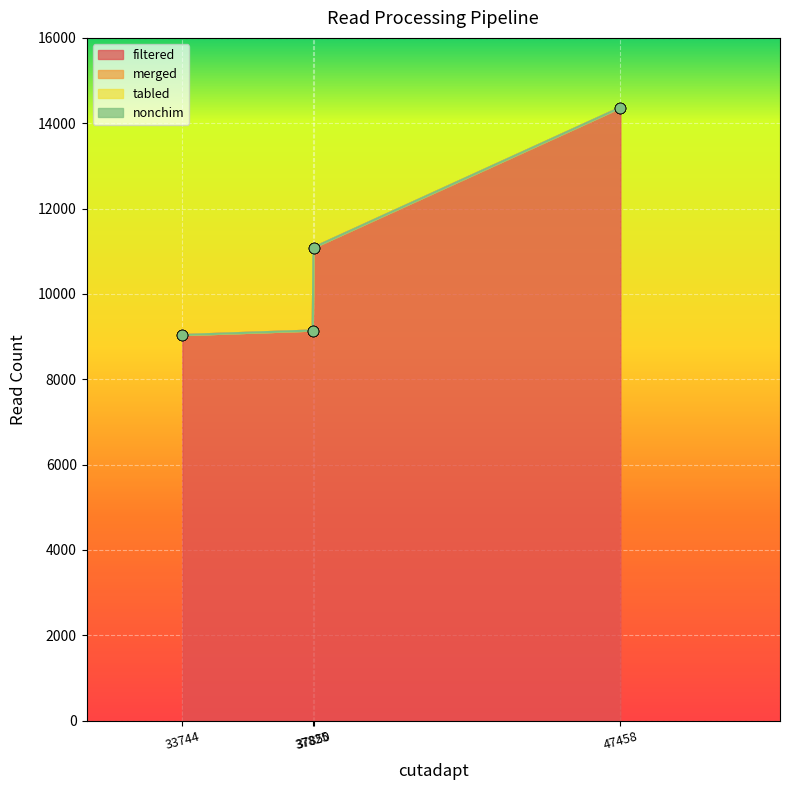

Which series has the largest total across all categories?

filtered